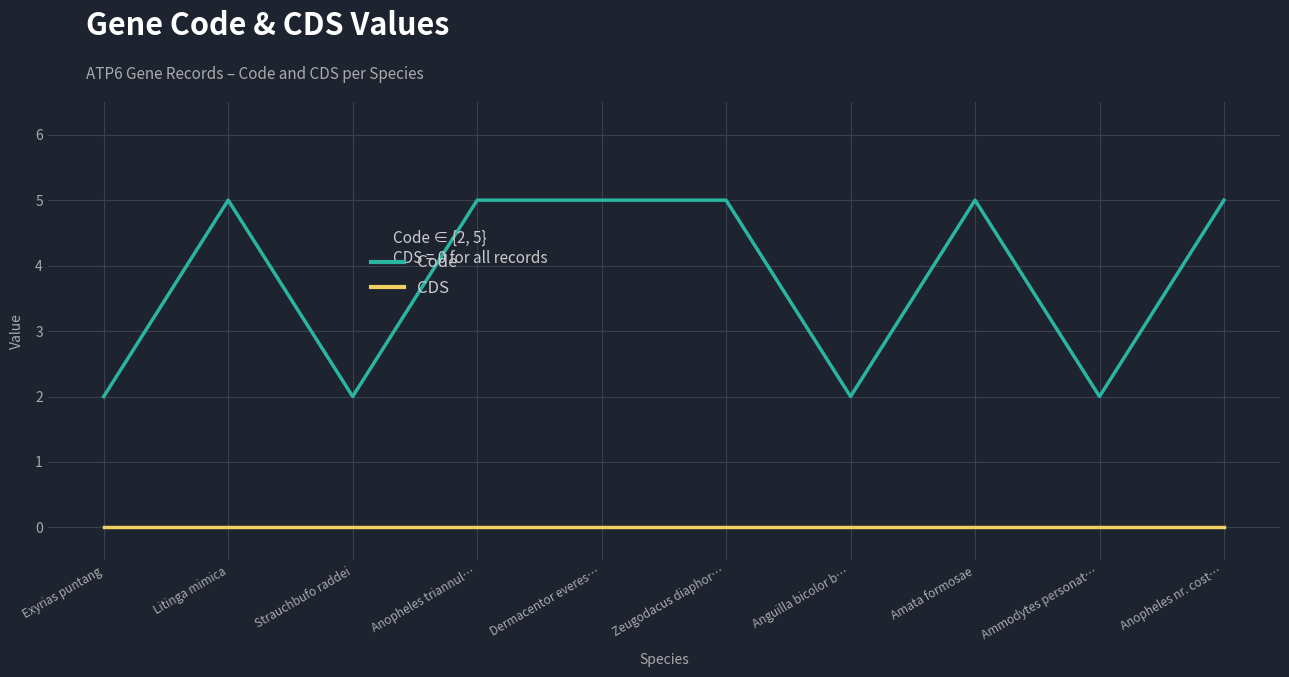

Reading left to right, extract all data points from this chart.

Code: 2	5	2	5	5	5	2	5	2	5
CDS: 0	0	0	0	0	0	0	0	0	0